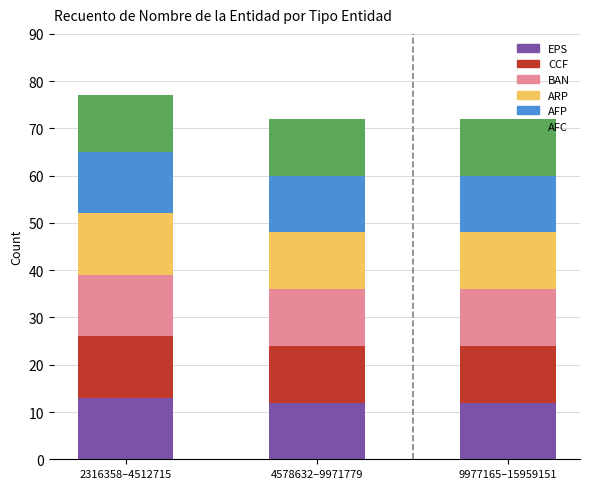

What is the maximum value for EPS?

13